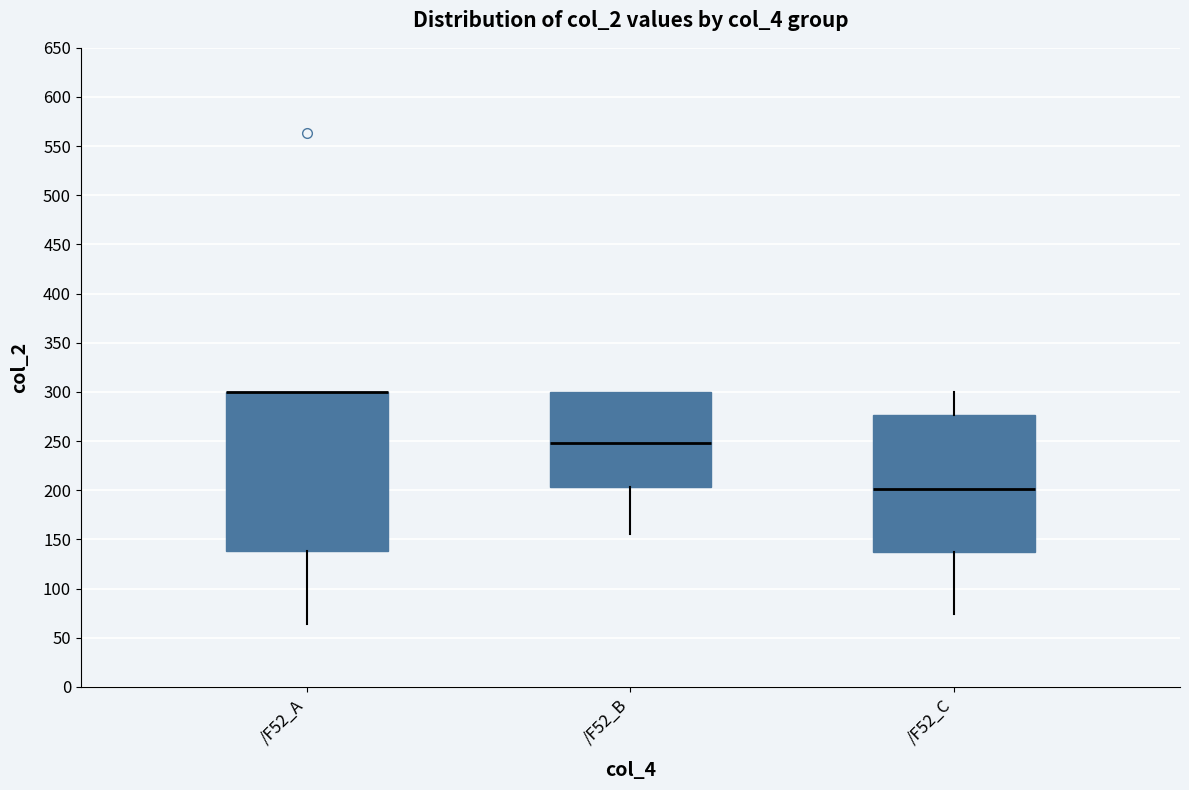

Reading left to right, transcribe this box plot: for each box, give where its median line is, the range the box spans, and where its two whiskers end, as read against the y-axis. The values are not printed on the chart, so give them approximately, as read against the axis.

/F52_A: median 300 (drawn on the box's upper edge), box 140 to 300, whiskers 65 to 300
/F52_B: median 250, box 205 to 300, whiskers 155 to 300
/F52_C: median 200, box 135 to 275, whiskers 75 to 300